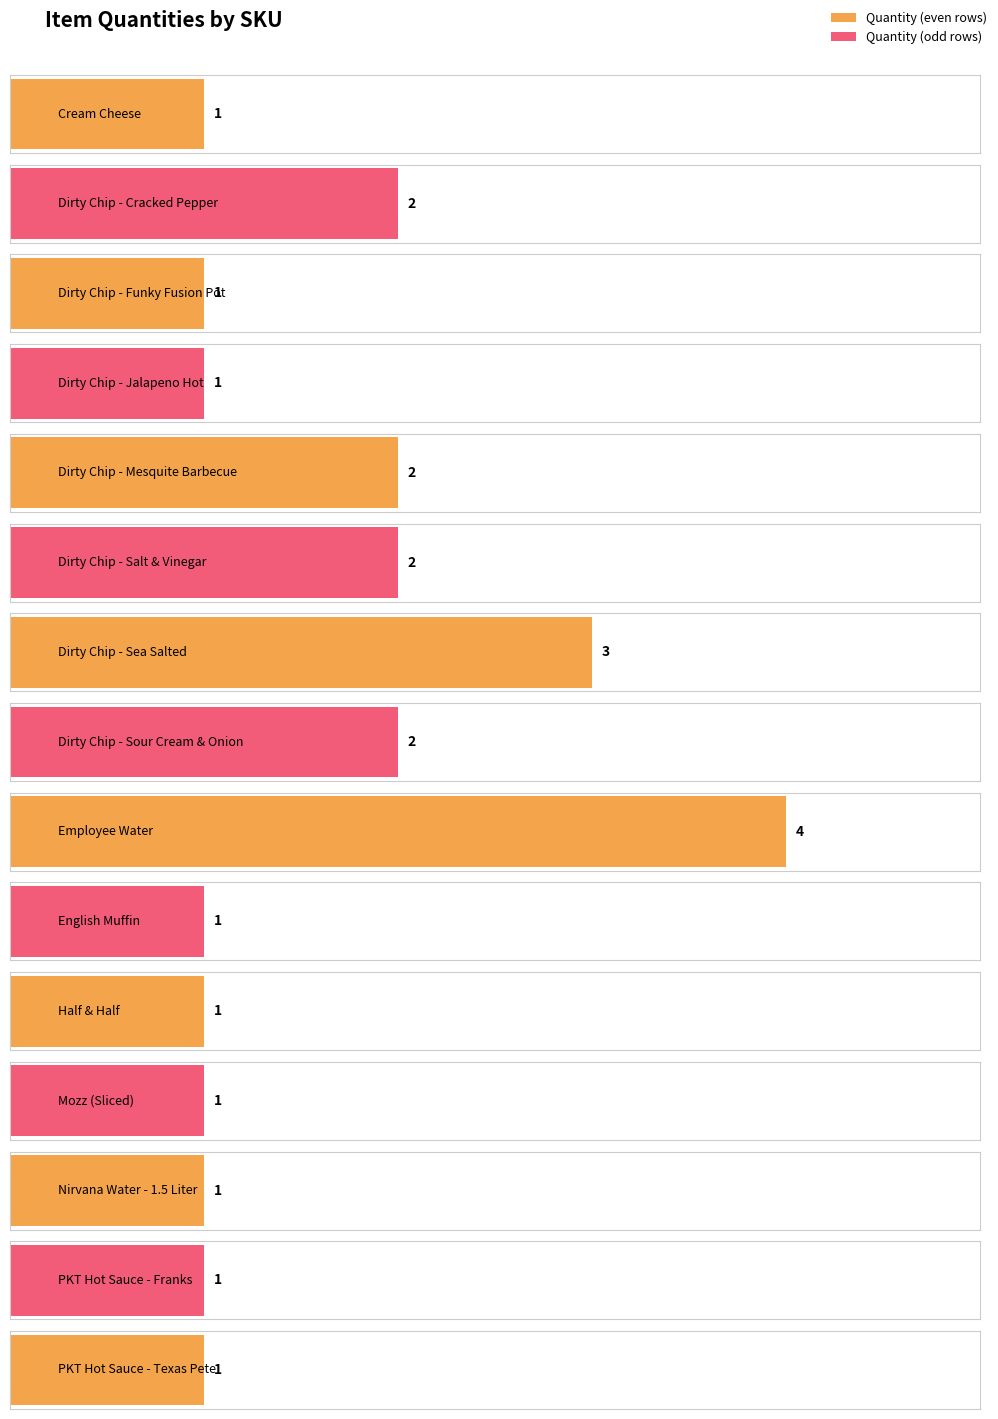

Reading right to left, list all the values displayed in this chart.

1	1	1	1	1	1	4	2	3	2	2	1	1	2	1